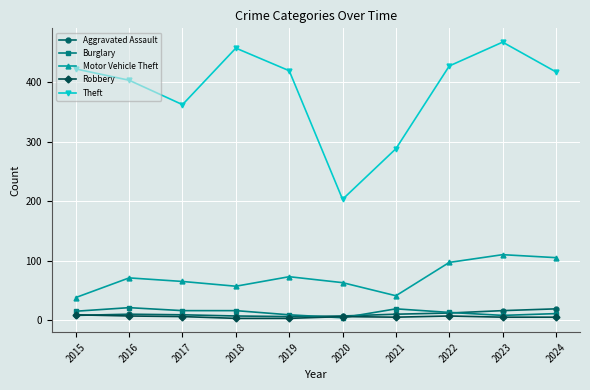

The value of Theft at 2021 is 431. True or false?

False